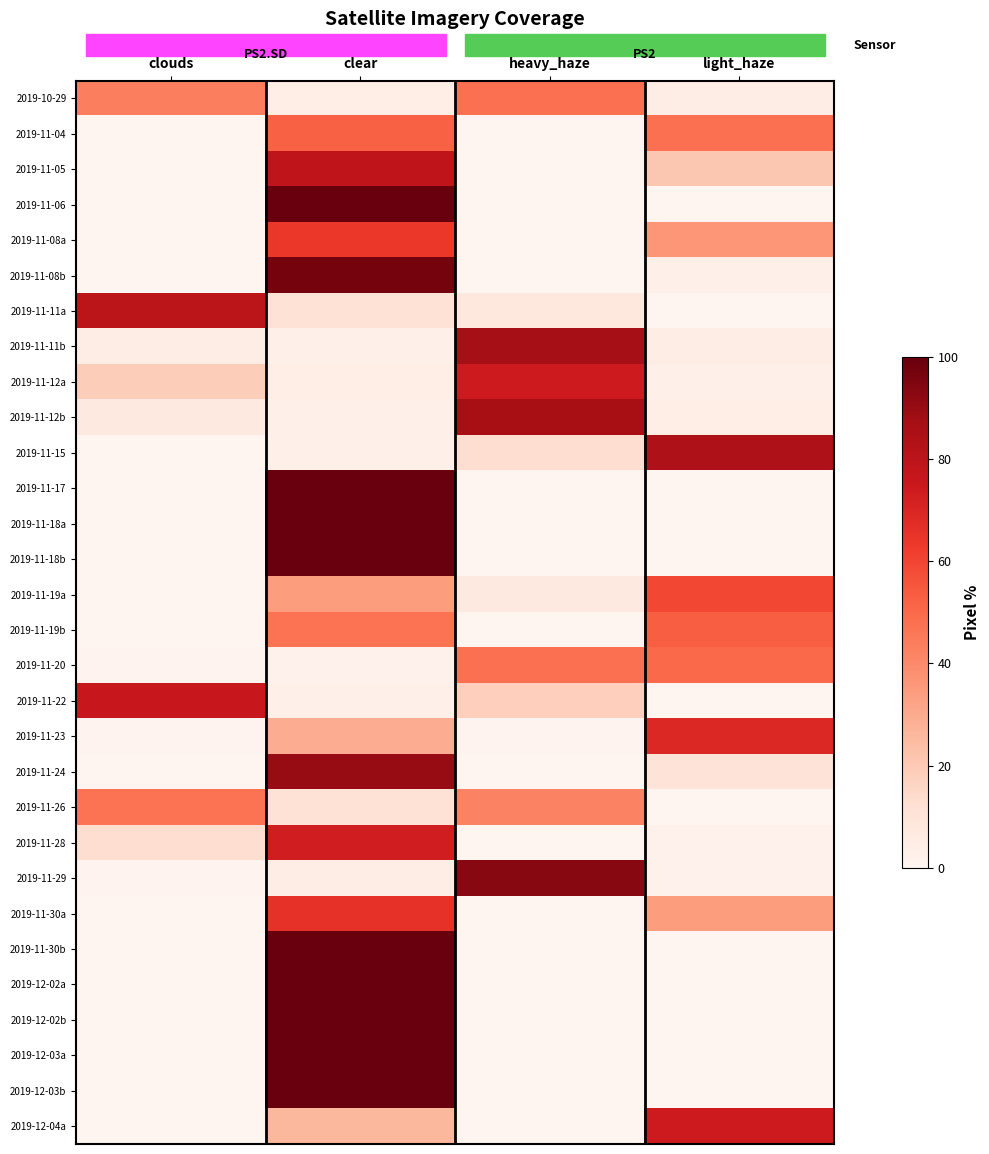

List the series in order of their peak value, lowest first.

2019-11-26, 2019-10-29, 2019-11-20, 2019-11-04, 2019-11-19b, 2019-11-19a, 2019-11-08a, 2019-11-30a, 2019-11-23, 2019-11-28, 2019-11-12a, 2019-12-04a, 2019-11-22, 2019-11-05, 2019-11-11a, 2019-11-15, 2019-11-12b, 2019-11-11b, 2019-11-24, 2019-11-29, 2019-11-08b, 2019-11-06, 2019-11-17, 2019-11-18a, 2019-11-18b, 2019-11-30b, 2019-12-02a, 2019-12-02b, 2019-12-03a, 2019-12-03b